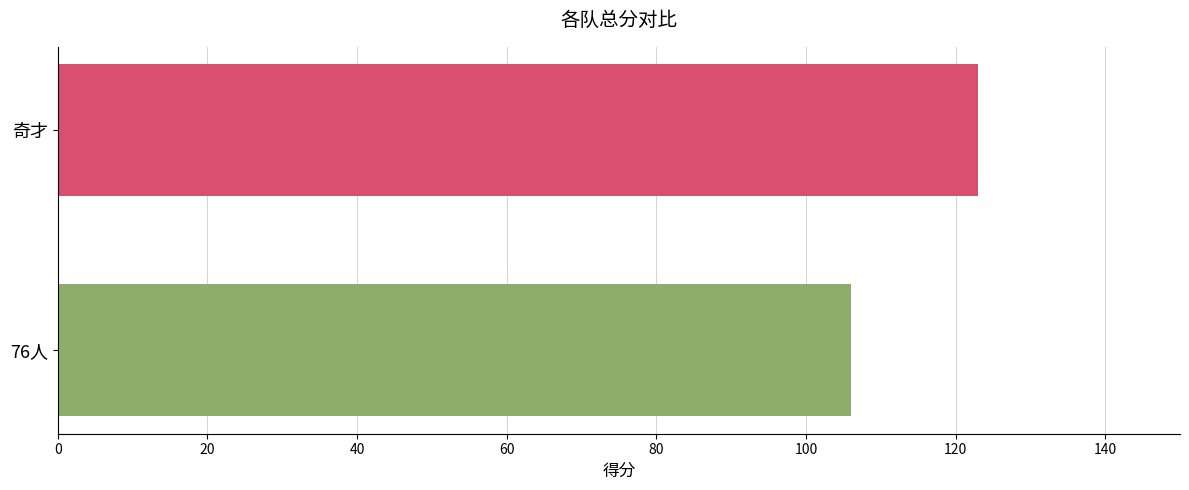

How many bars are there in total?

2